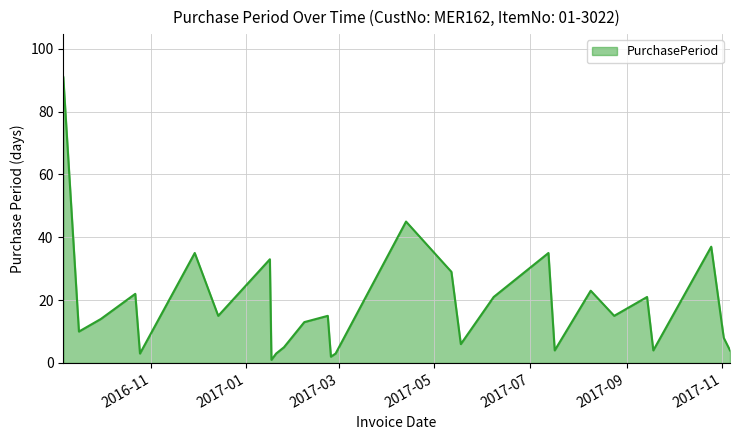

What is the greatest value displayed?

91